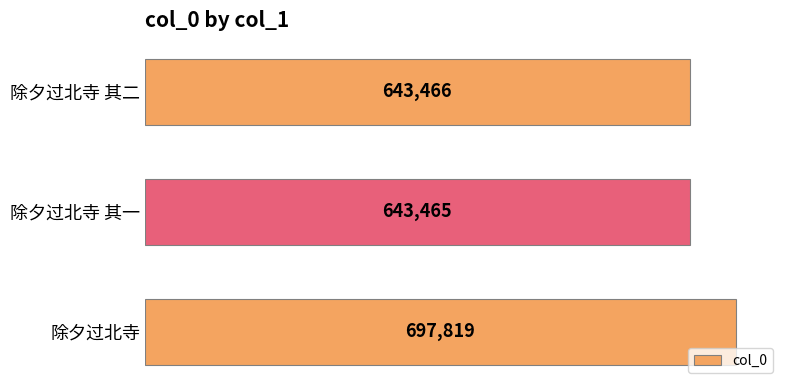

How many series are shown in this chart?

1